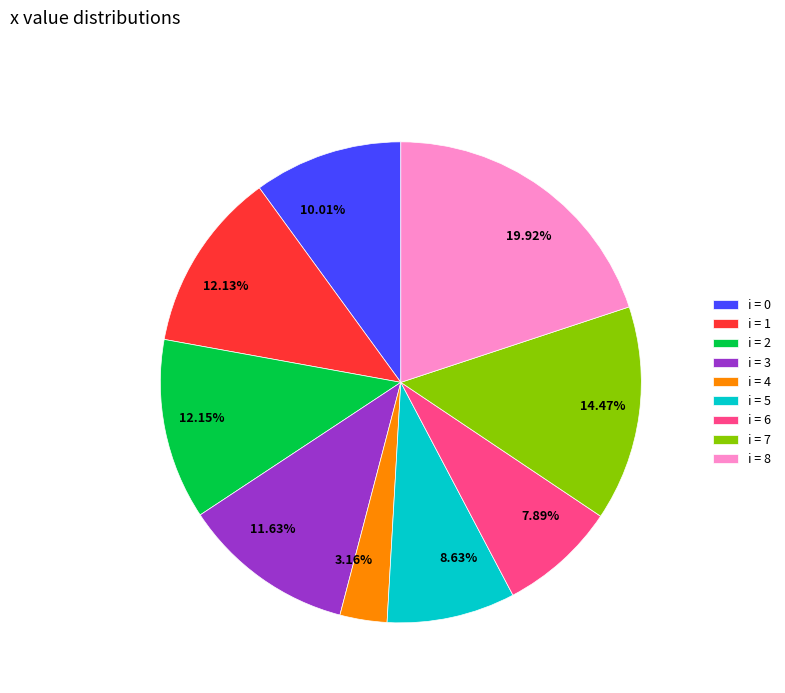

Do 12.15% and 8.63% together represent more than half of the pie?

No